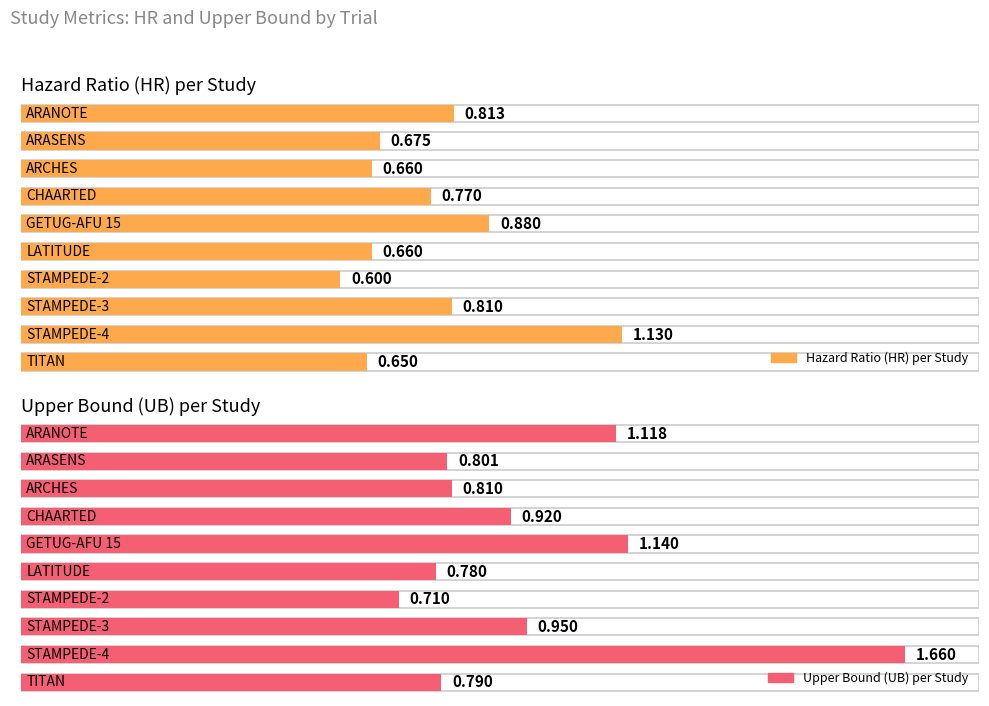

What position from the right is STAMPEDE-4?

2